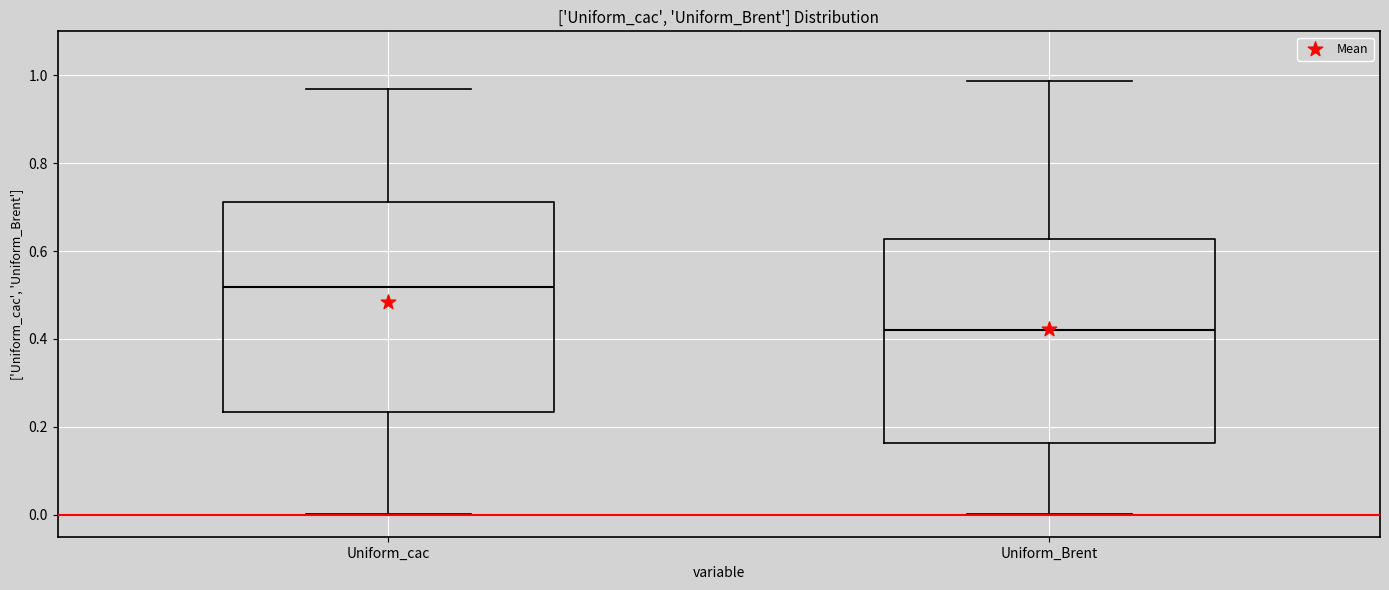

Reading left to right, transcribe this box plot: for each box, give where its median line is, the range the box spans, and where its two whiskers end, as read against the y-axis. The values are not printed on the chart, so give them approximately, as read against the axis.

Uniform_cac: median 0.52, box 0.24 to 0.72, whiskers 0.00 to 0.96
Uniform_Brent: median 0.42, box 0.16 to 0.62, whiskers 0.00 to 0.98